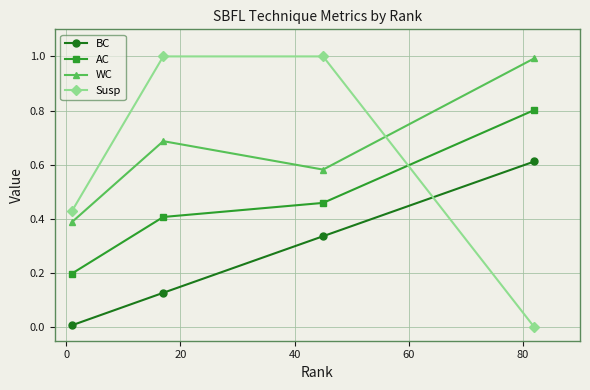

True or false: AC has more than 0 points higher than both neighbors.

False